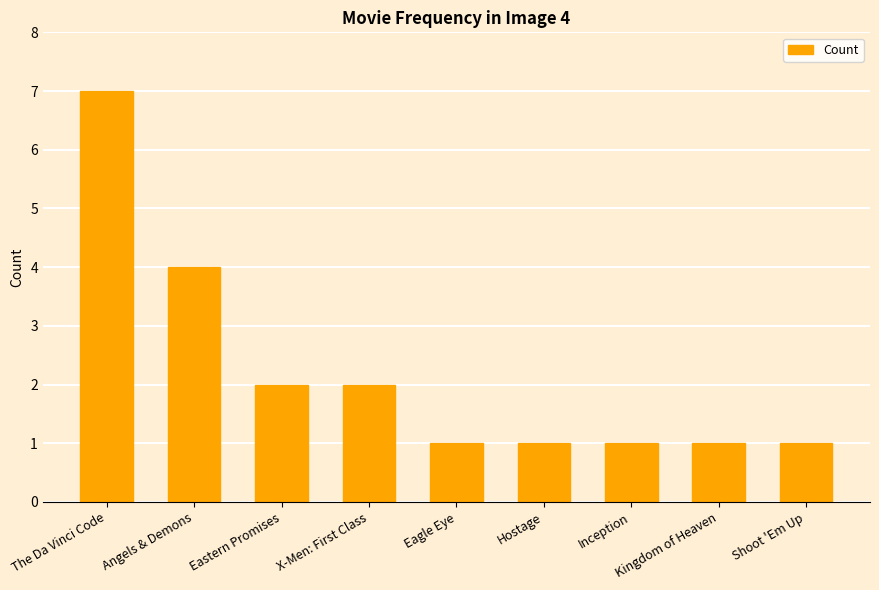

Is it true that the value at The Da Vinci Code is 7?

True